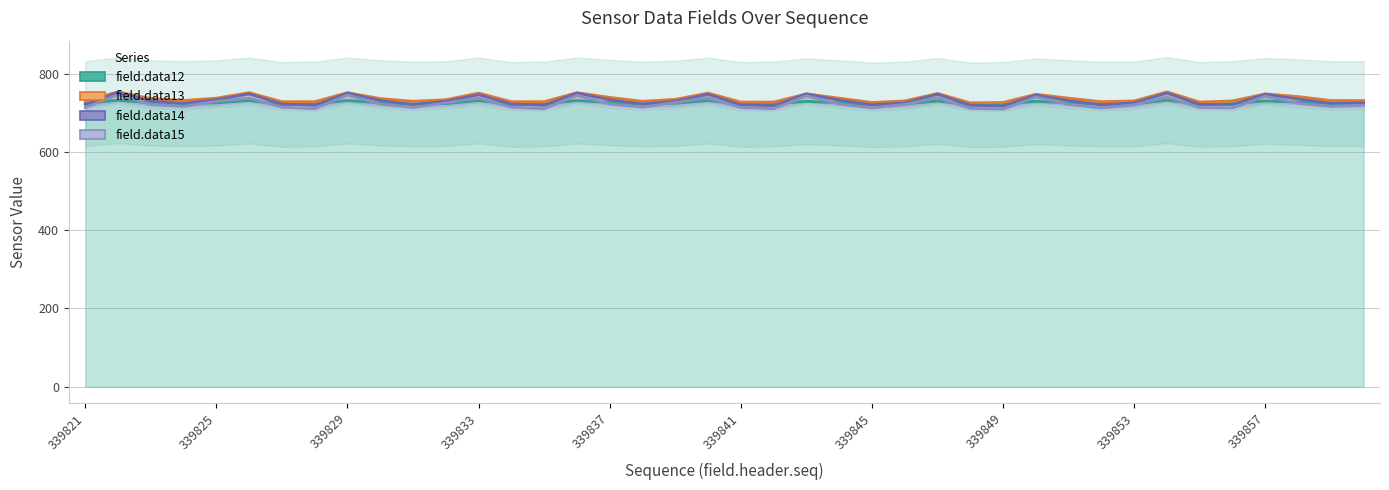

How many values in the field.data13 series are below 733?

20